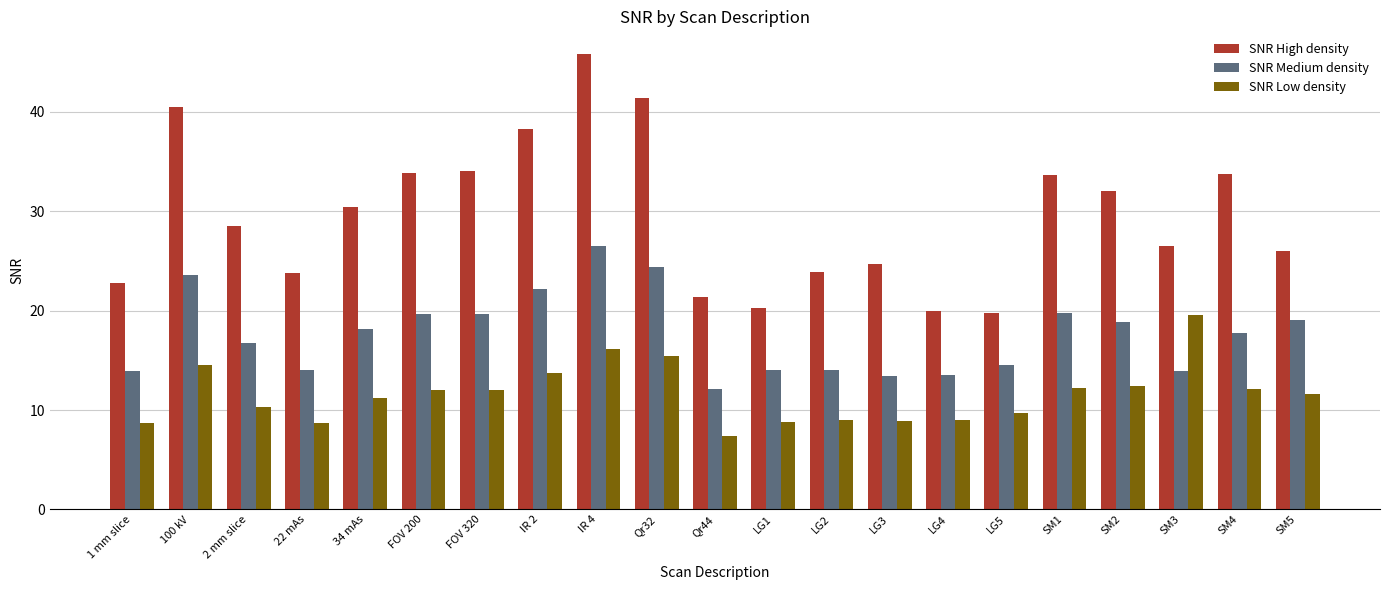

The value of SNR Medium density at IR 4 is 26.6. True or false?

True